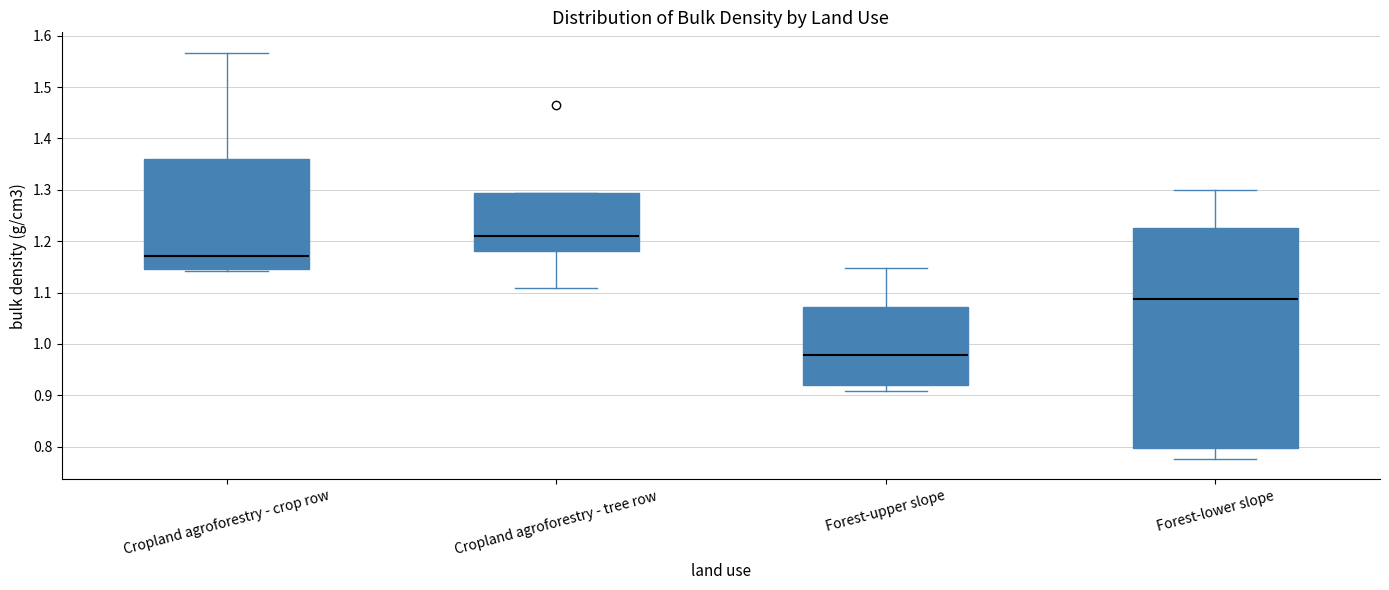

Reading left to right, transcribe this box plot: for each box, give where its median line is, the range the box spans, and where its two whiskers end, as read against the y-axis. The values are not printed on the chart, so give them approximately, as read against the axis.

Cropland agroforestry - crop row: median 1.17, box 1.15 to 1.36, whiskers 1.14 to 1.57
Cropland agroforestry - tree row: median 1.21, box 1.18 to 1.29, whiskers 1.11 to 1.29
Forest-upper slope: median 0.98, box 0.92 to 1.07, whiskers 0.91 to 1.15
Forest-lower slope: median 1.09, box 0.80 to 1.23, whiskers 0.78 to 1.30